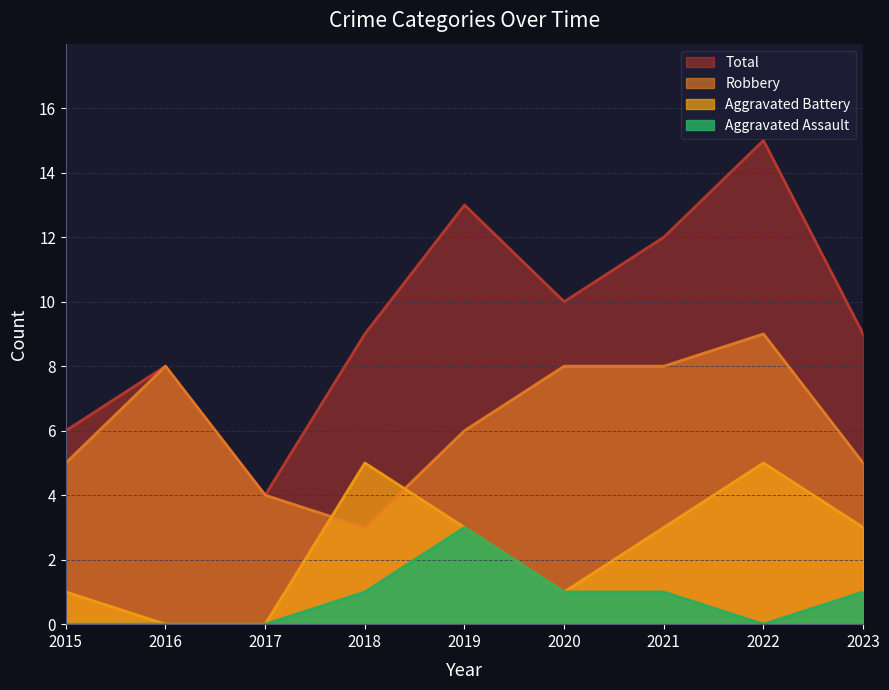

What are all the series names shown in the legend?

Total, Robbery, Aggravated Battery, Aggravated Assault